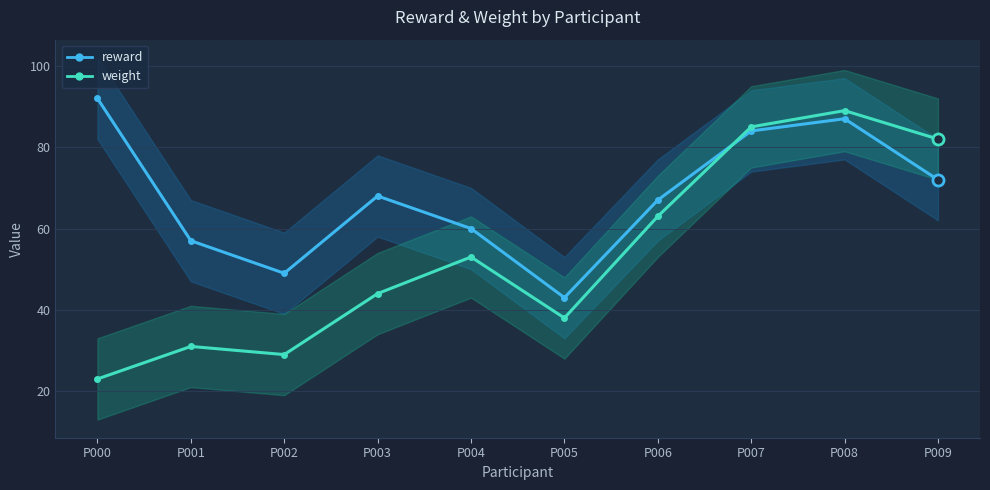

What is the approximate value of reward at P002, to the nearest 10?

50